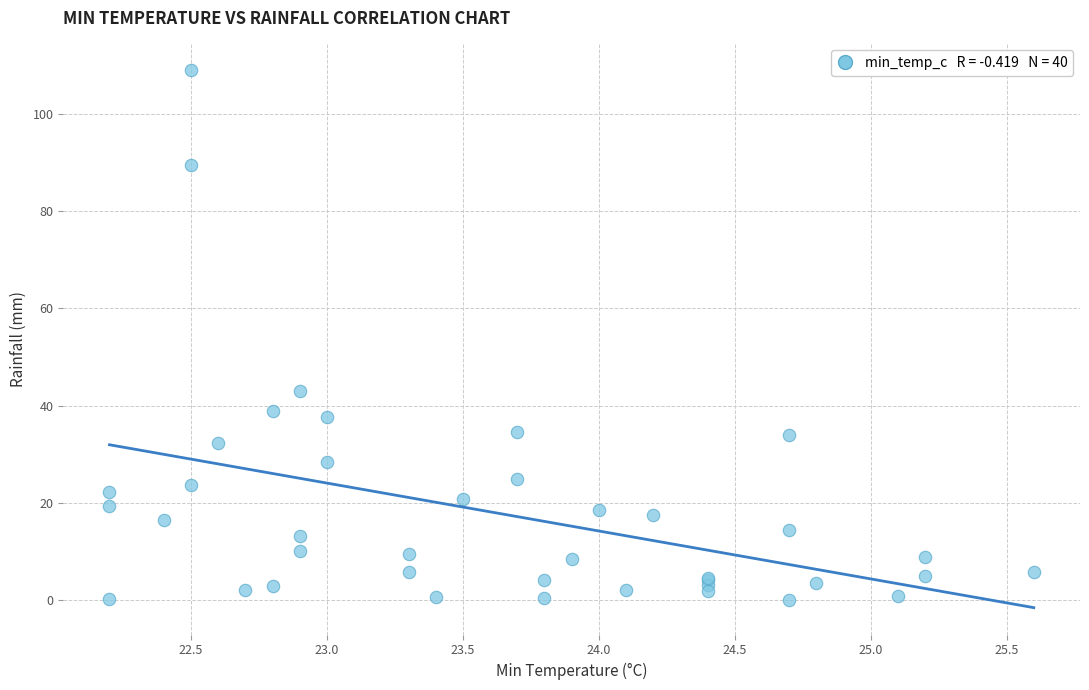

What Y value in the scatter plot is closest to 54?

43.0